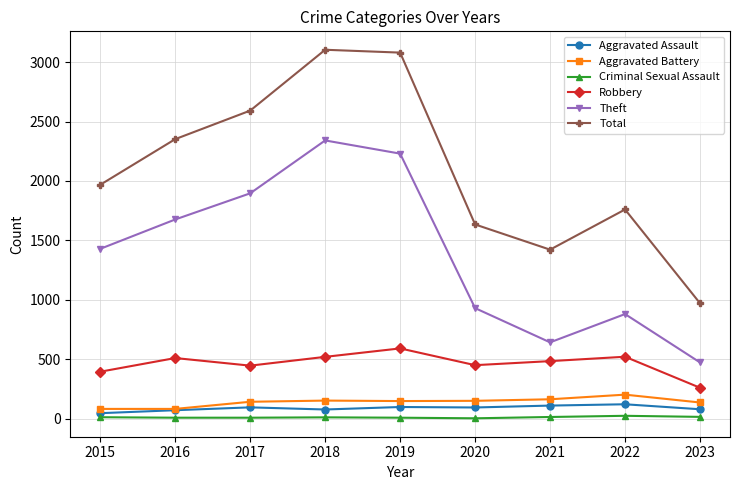

The Total series shows 2592 at 2017. True or false?

True